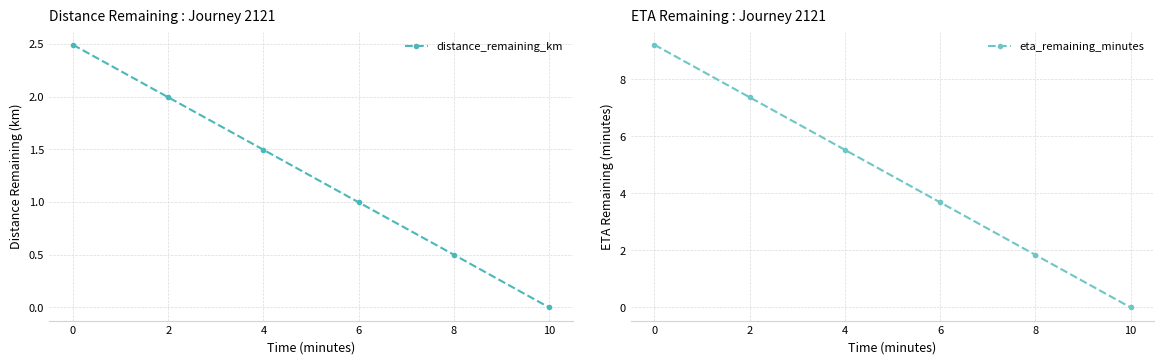

What is the sum of the eta_remaining_minutes values at 8 and 6?

5.5